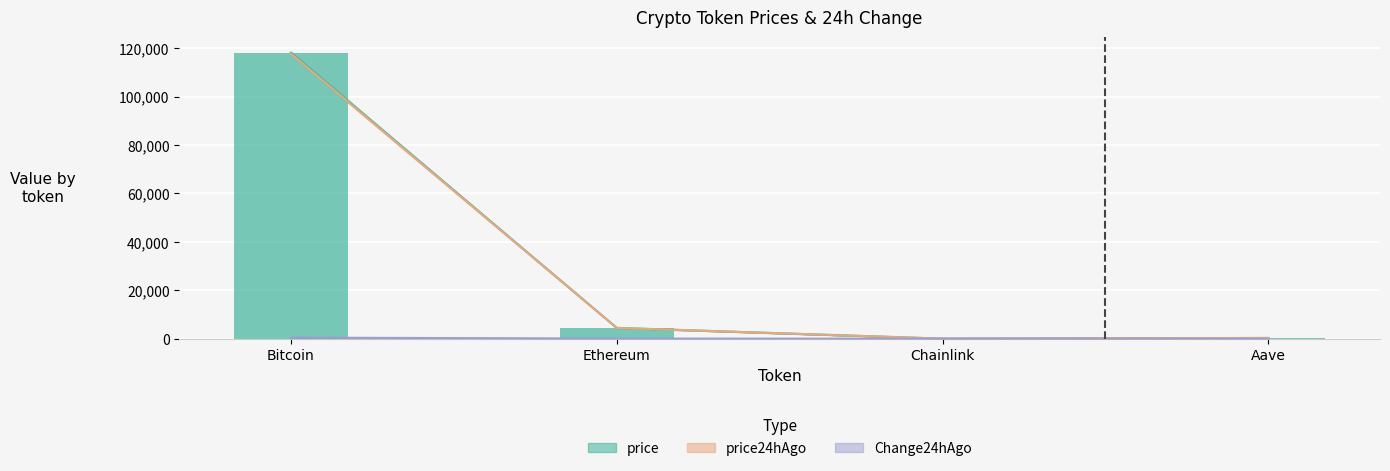

What is the average value of the price series?

30724.2